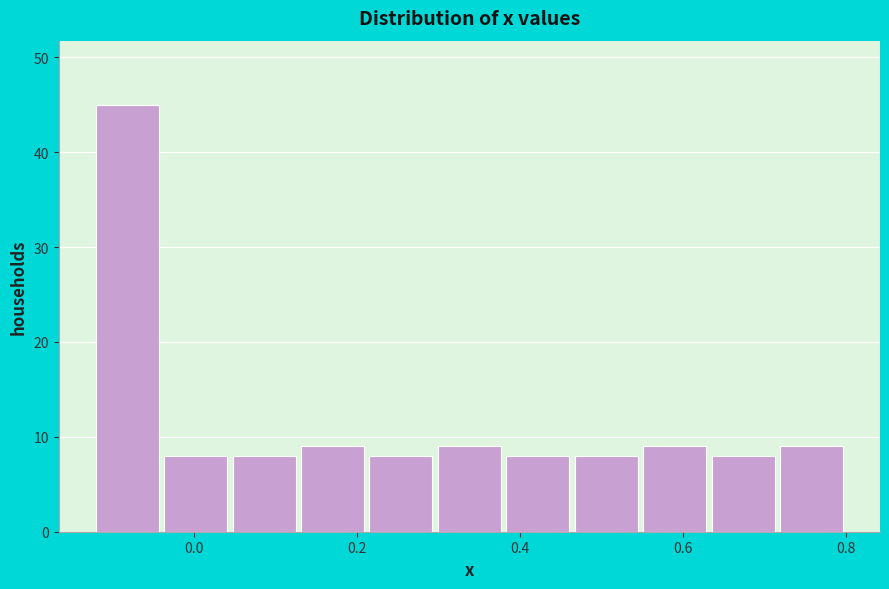

Over which range of the x-axis is the bar tallest?

-0.12 to -0.04